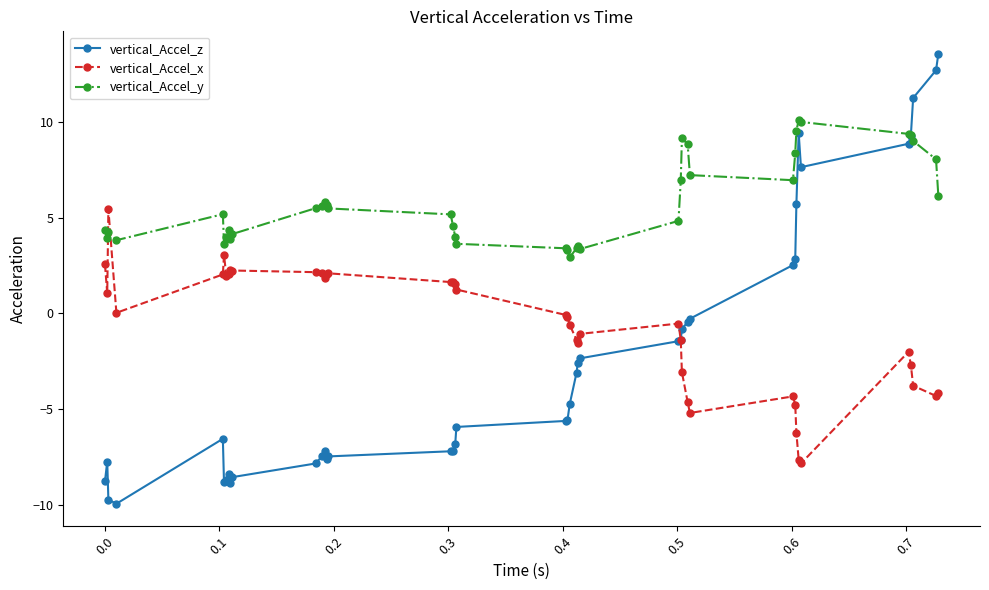

Which series has the largest total across all categories?

vertical_Accel_y